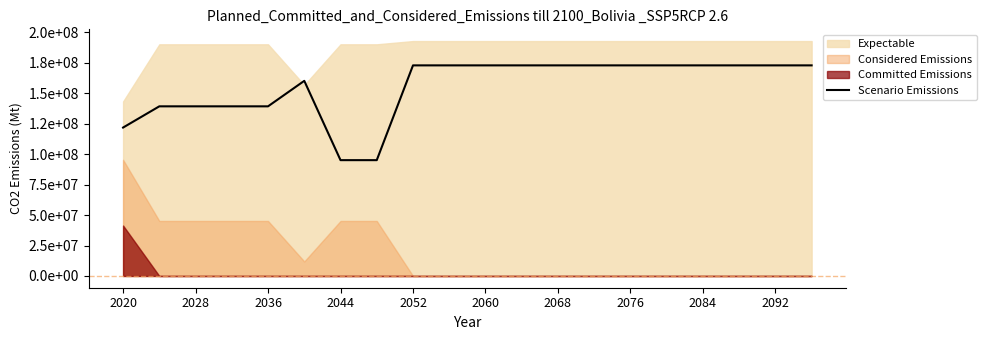

How many data points are less than 172804884?

8